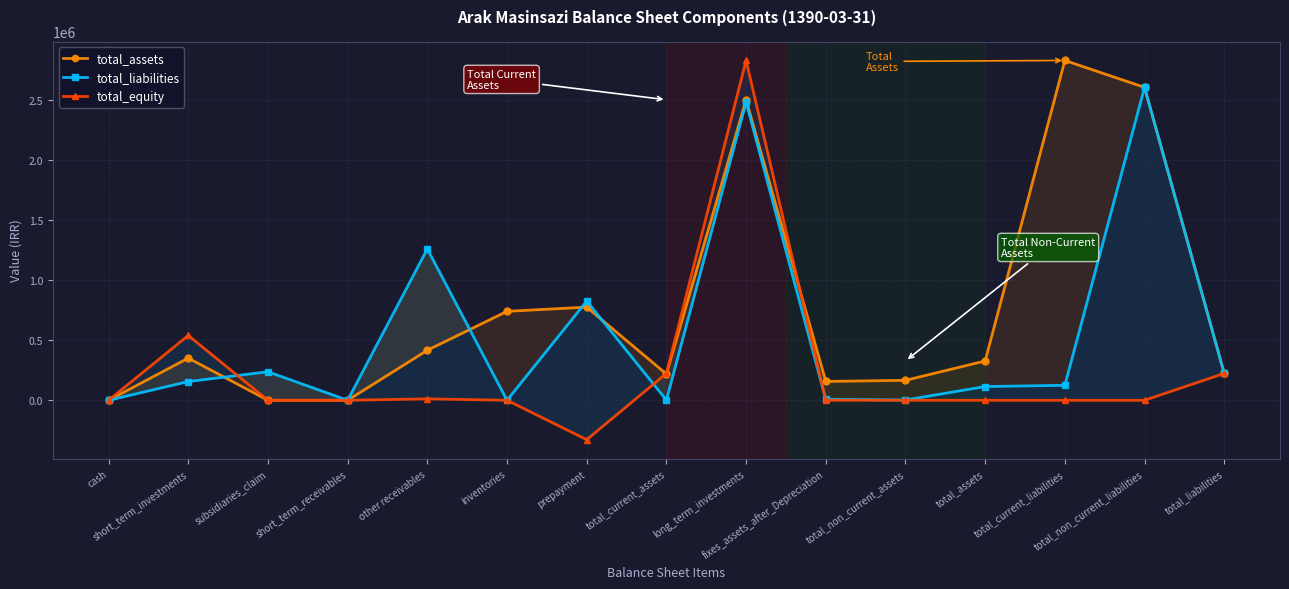

At which category is the sum across all series the highest?

long_term_investments